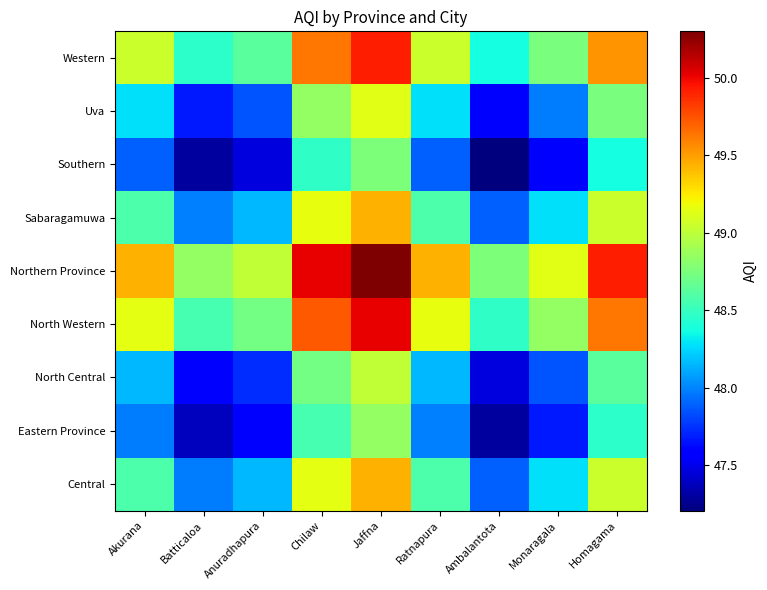

Count the number of categories in the chart.

9